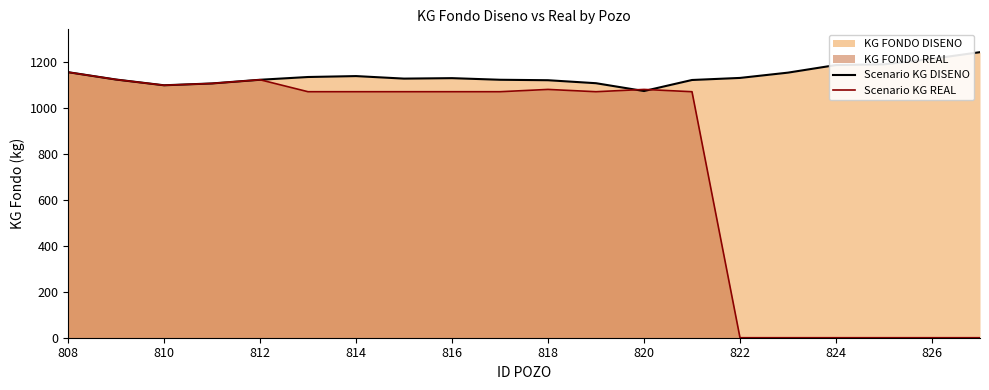

Does the chart have visible grid lines?

No